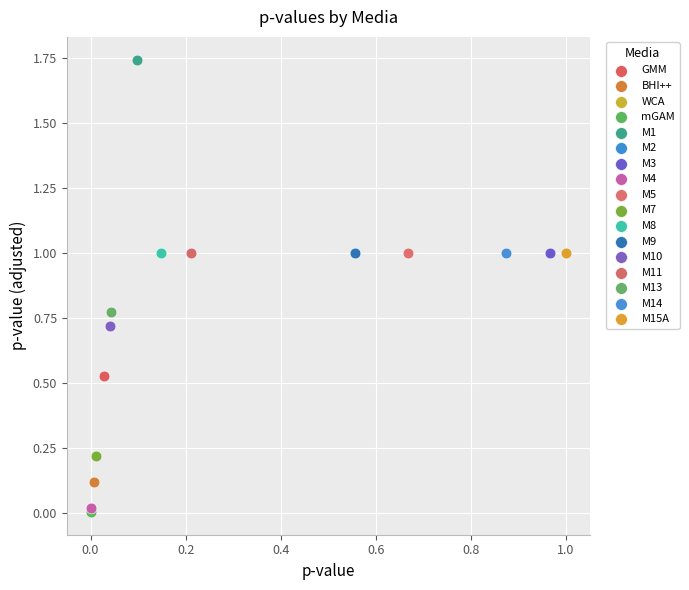

What are all the series names shown in the legend?

GMM, BHI++, WCA, mGAM, M1, M2, M3, M4, M5, M7, M8, M9, M10, M11, M13, M14, M15A